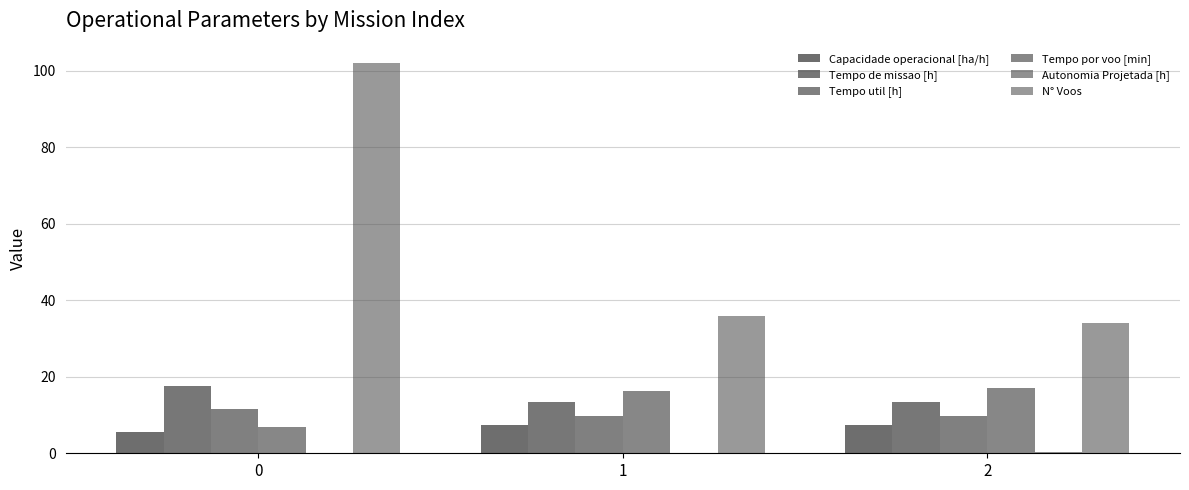

Is it true that Autonomia Projetada [h] equals 0.3 at 2?

True